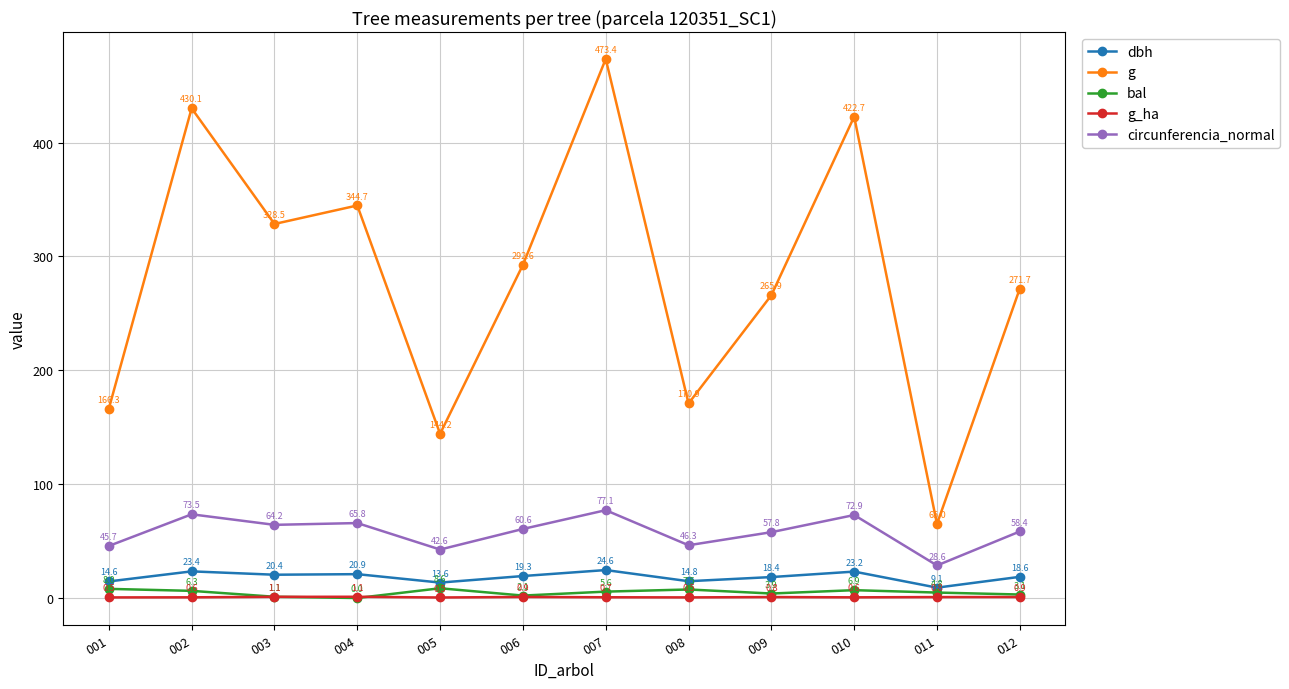

At which label does dbh first exceed 19?

002